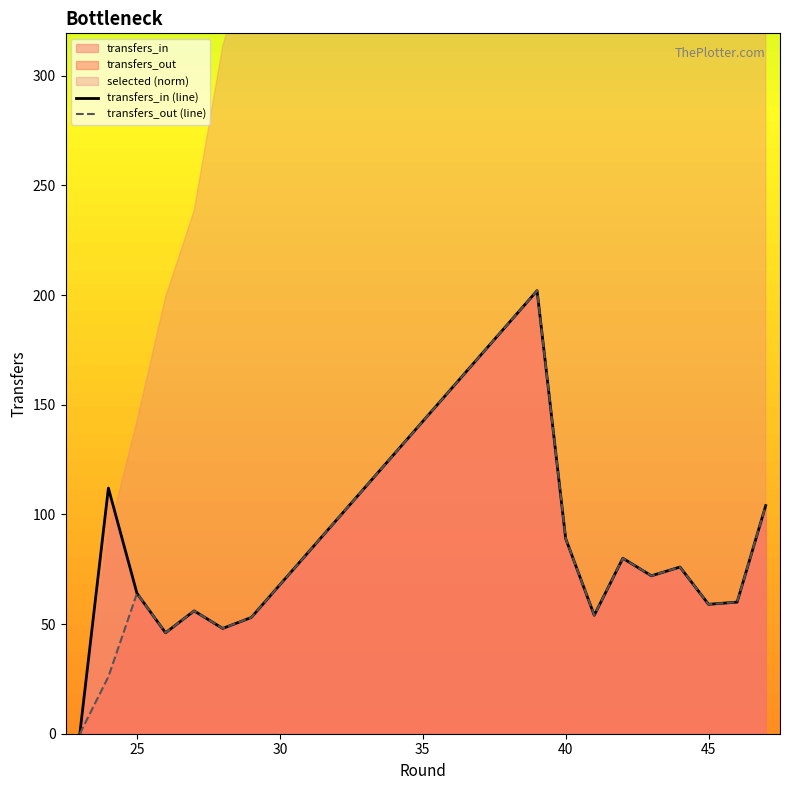

How many values in the transfers_out (line) series exceed 60?

7